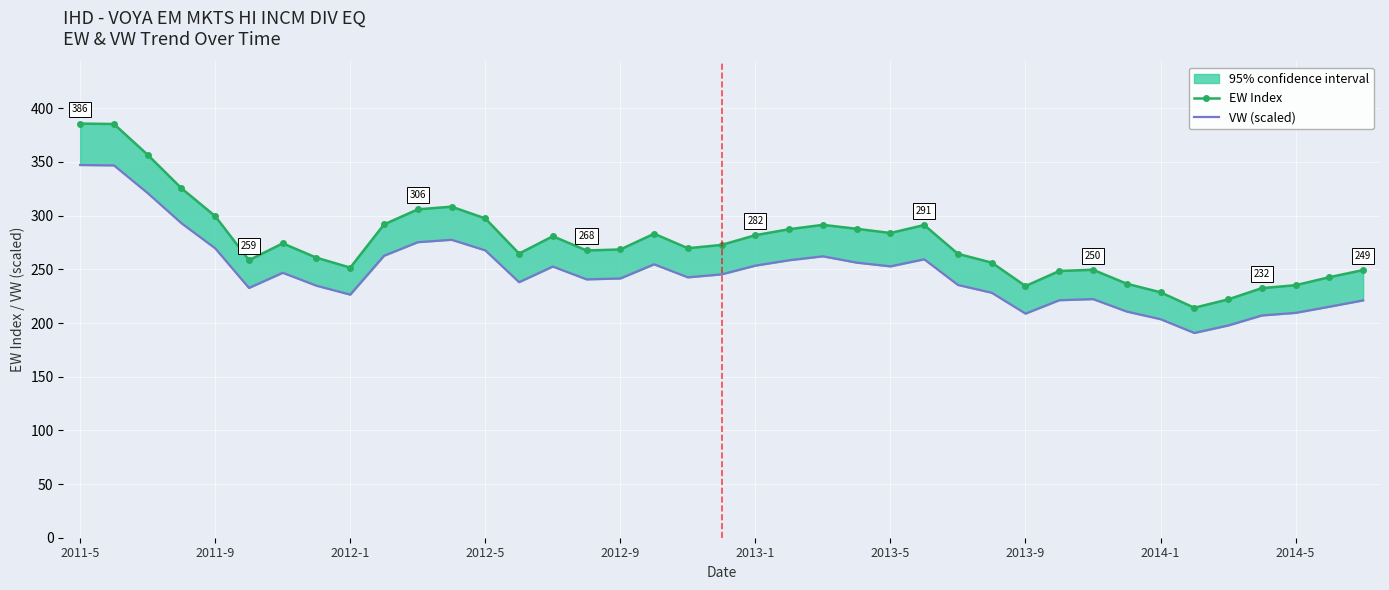

How many data points in EW Index are above 269?

20